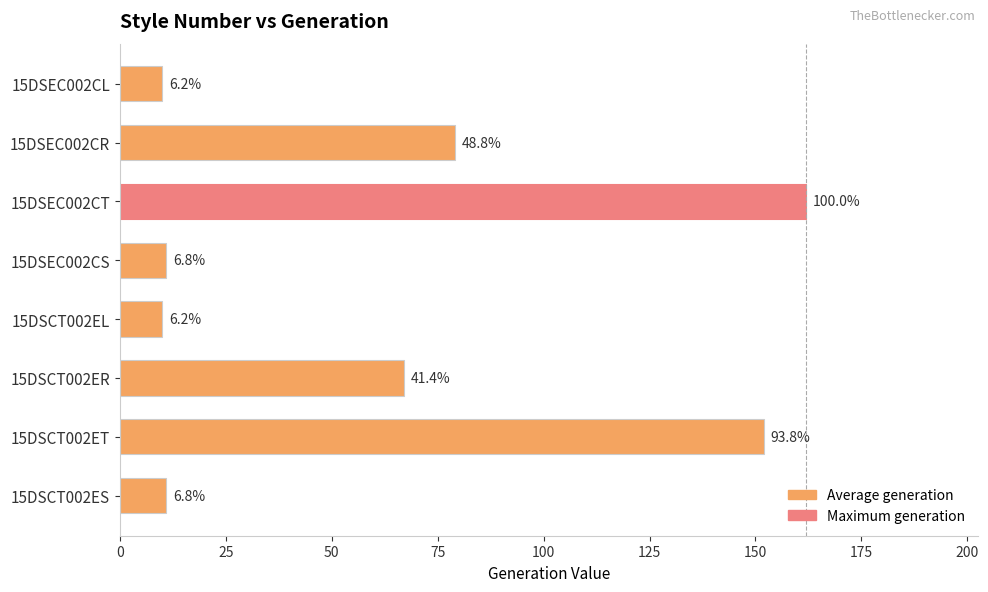

How many bars are there in total?

8